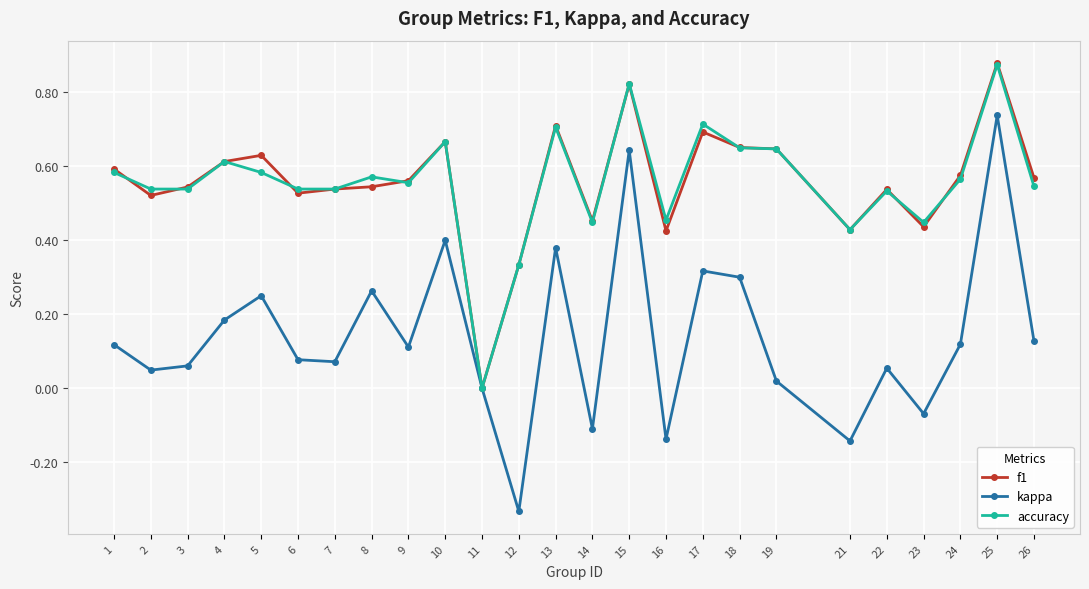

Is the value of kappa at 13 greater than the value of accuracy at 16?

No